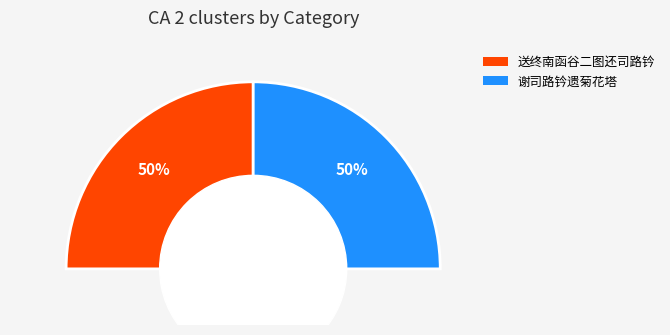

To the nearest percent, what is the combined percentage of 谢司路钤遗菊花塔 and 送终南函谷二图还司路钤?

100%